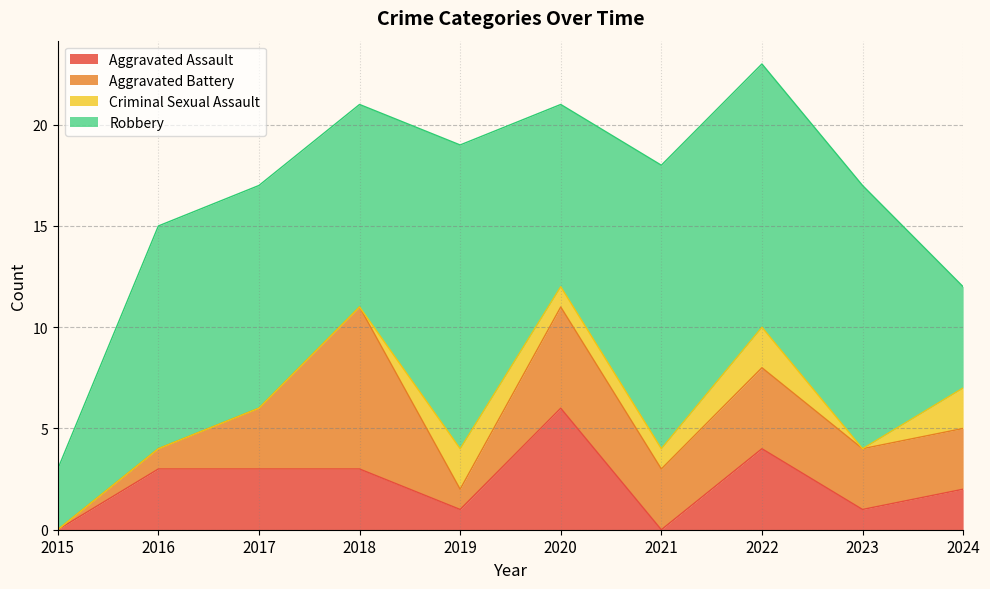

True or false: Total and Criminal Sexual Assault cross at least once.

False